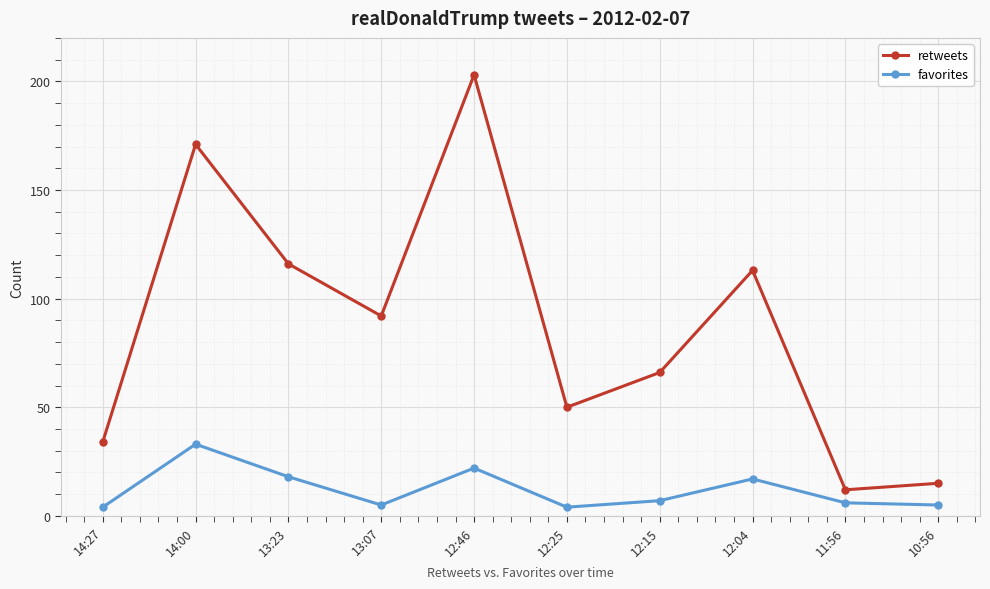

True or false: retweets and favorites cross at least once.

False